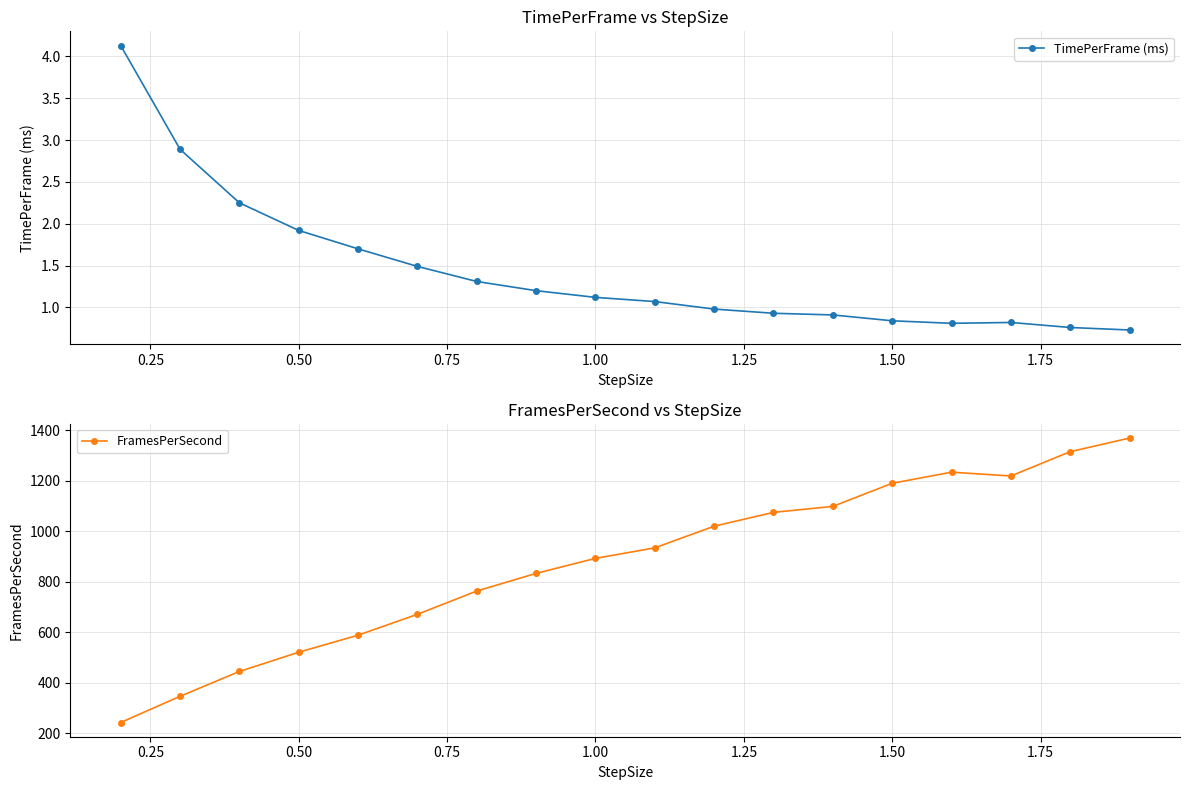

The value of TimePerFrame (ms) at 0.50 is 1.9. True or false?

True